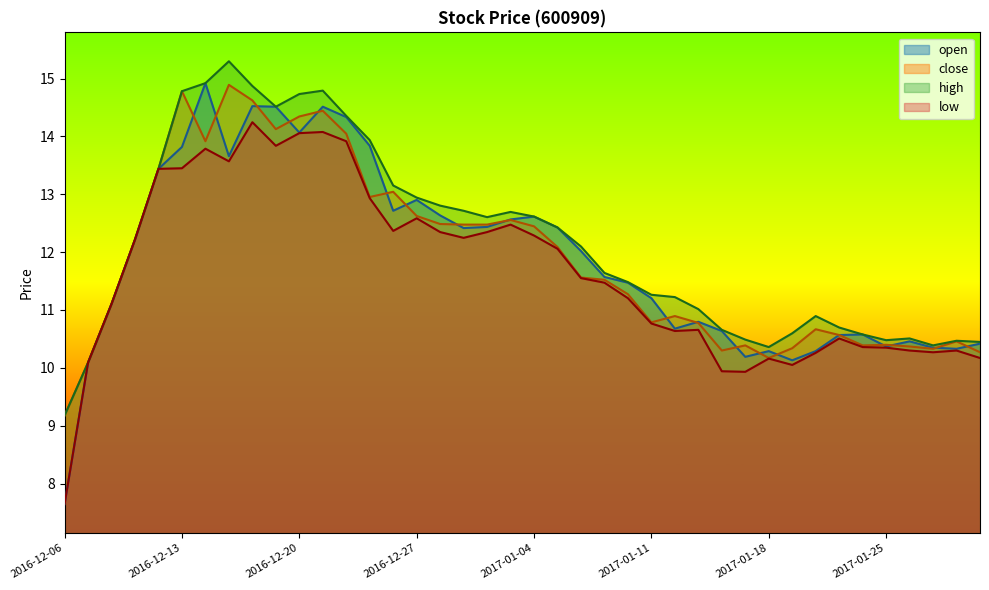

What is the difference between the maximum and minimum values in the high series?

6.1